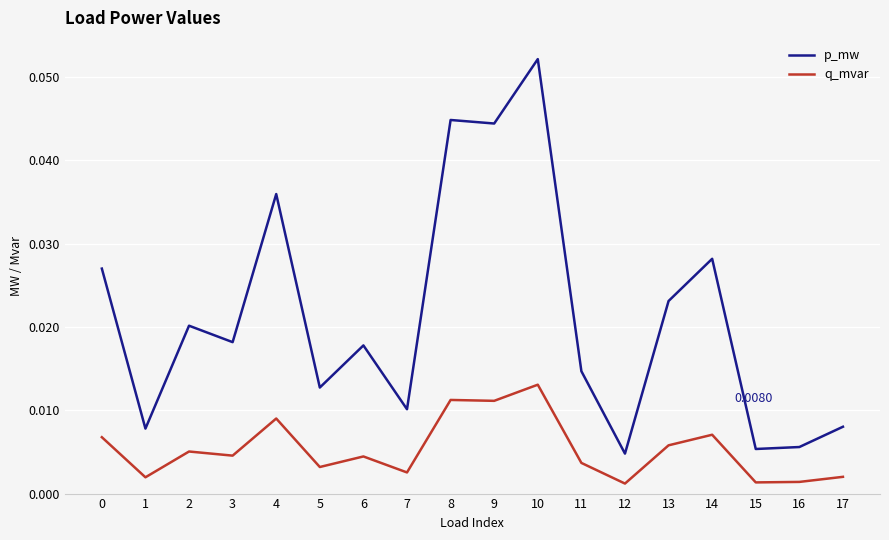

Between 2 and 10, which series saw the biggest shift?

p_mw